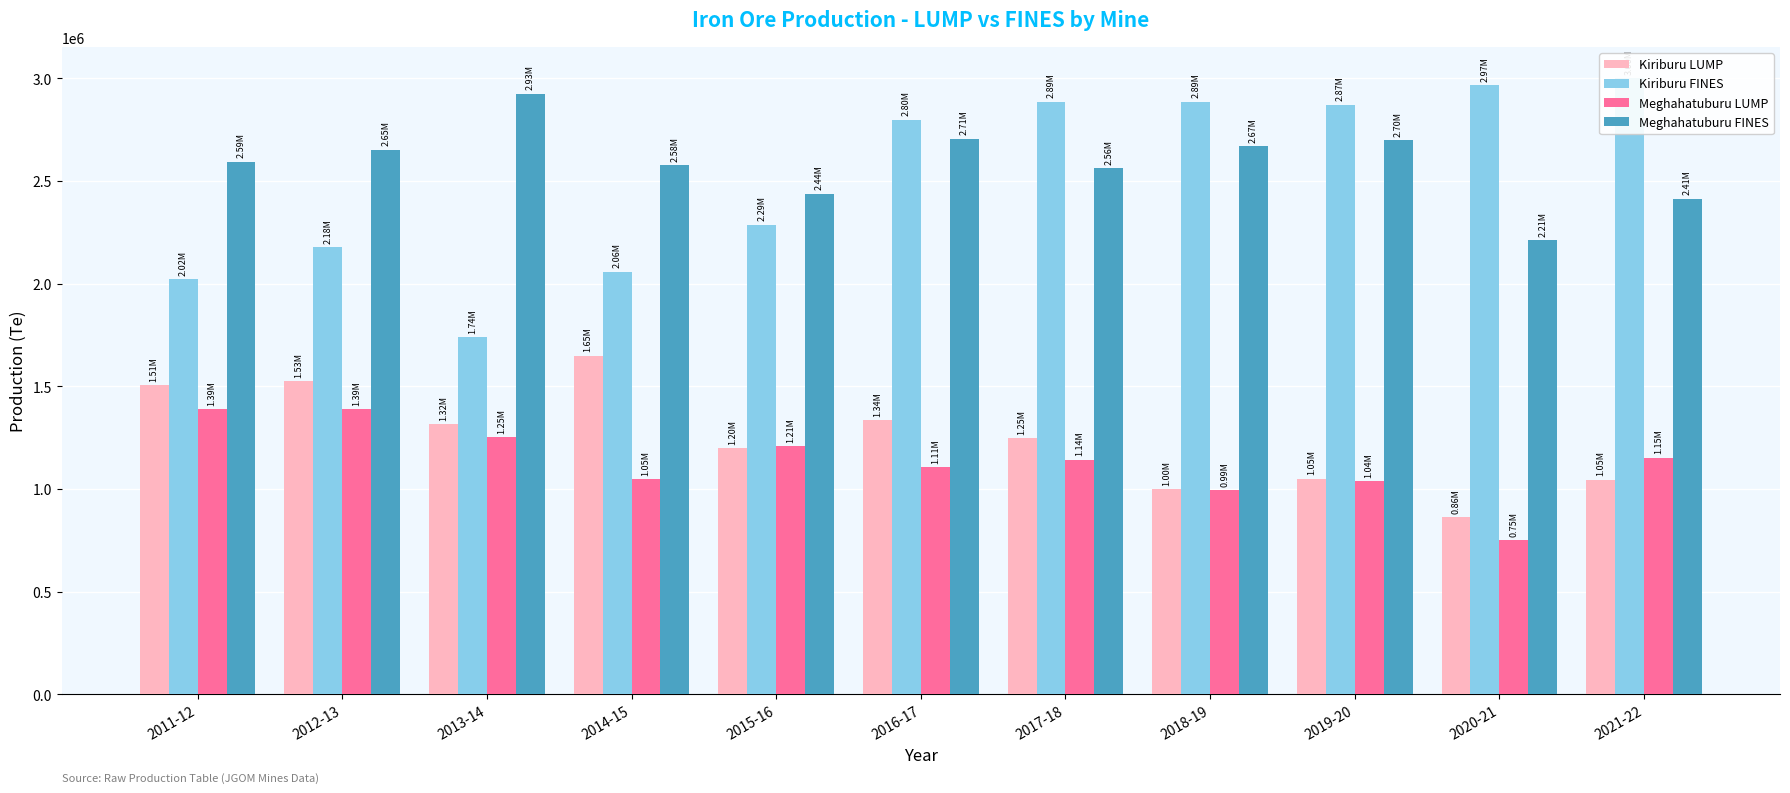

What is the label of the 8th bar from the left?

2018-19